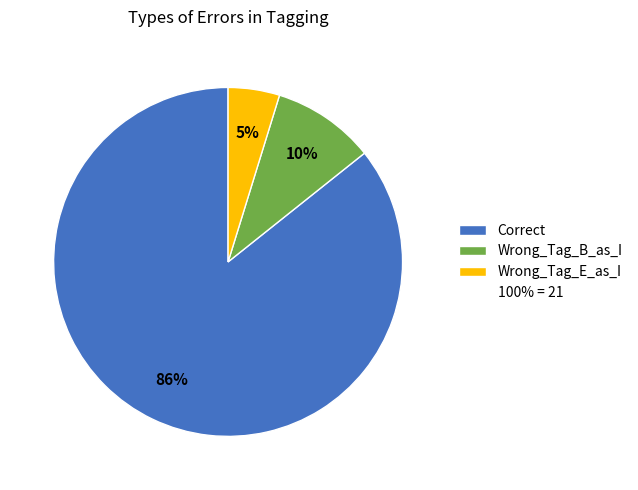

Does any single category account for the majority?

Yes